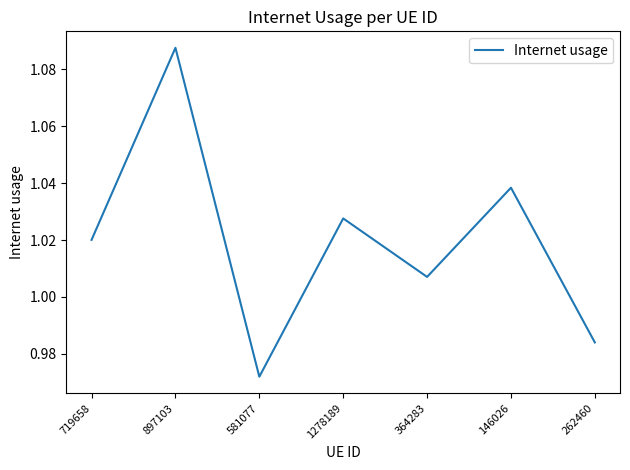

At which category does the data reach its first local peak?

897103